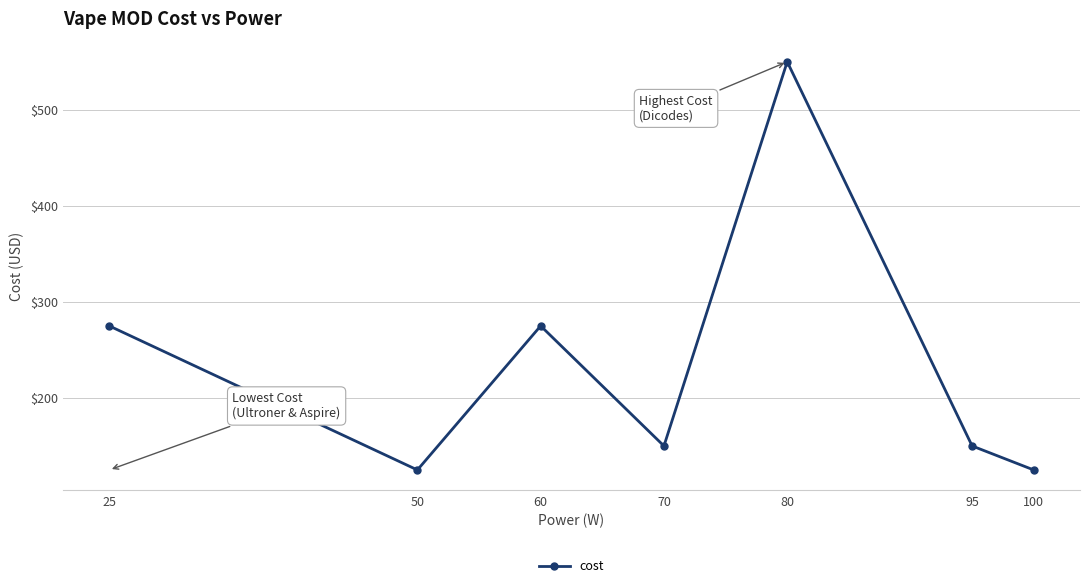

What is the maximum value shown in the chart?

550